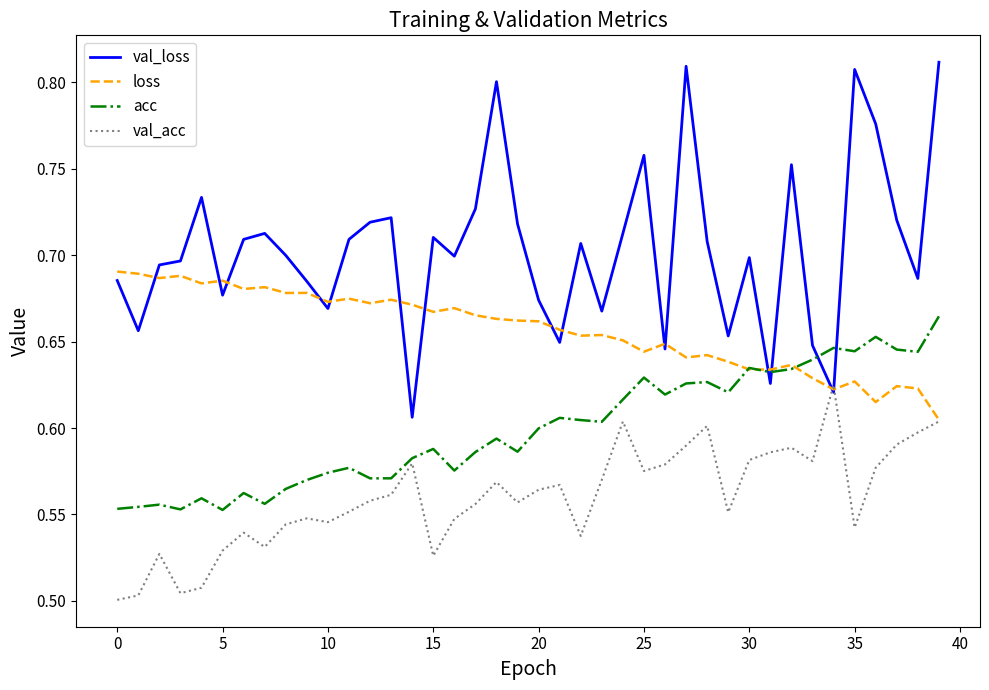

Rank the series by their maximum value, from lowest to highest.

val_acc, acc, loss, val_loss